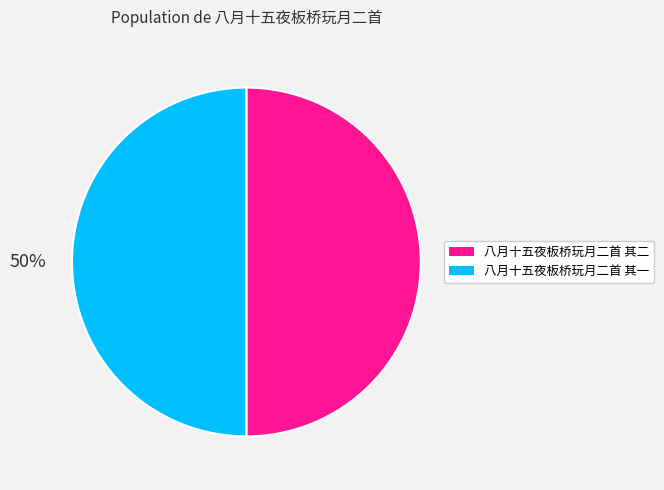

The 八月十五夜板桥玩月二首 其二 slice represents 50% of the pie. True or false?

True